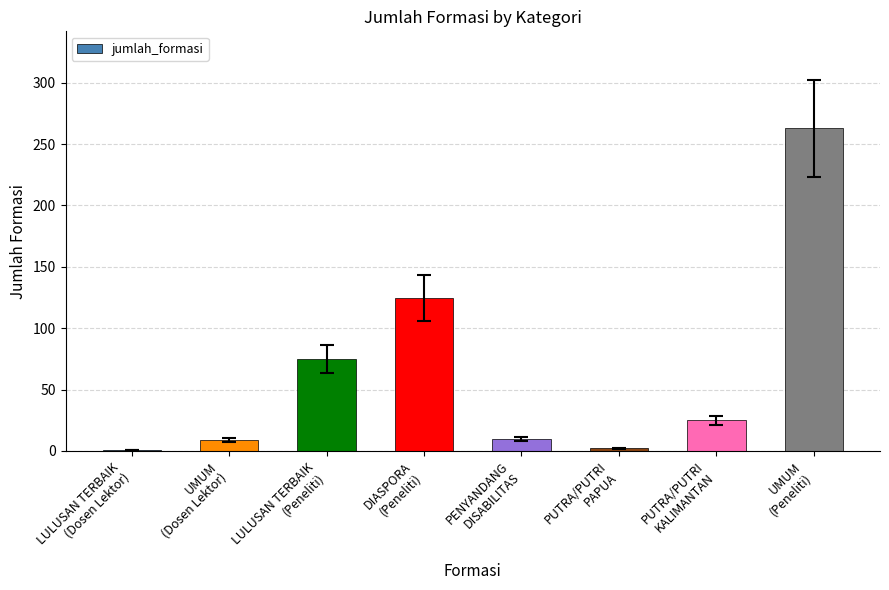

What is the sum of all values?

510